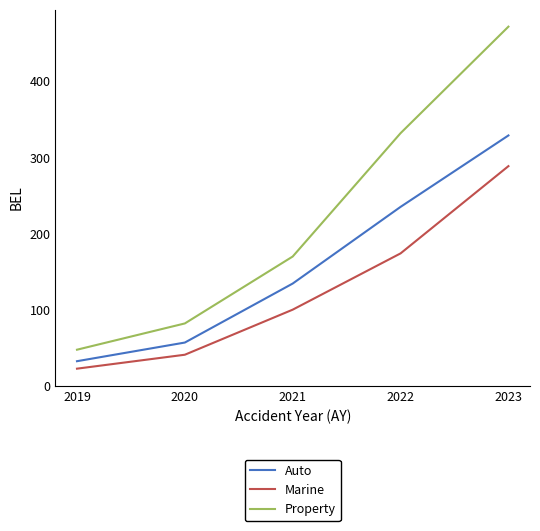

What is the spread (max minus min) of values at 2019?

24.9